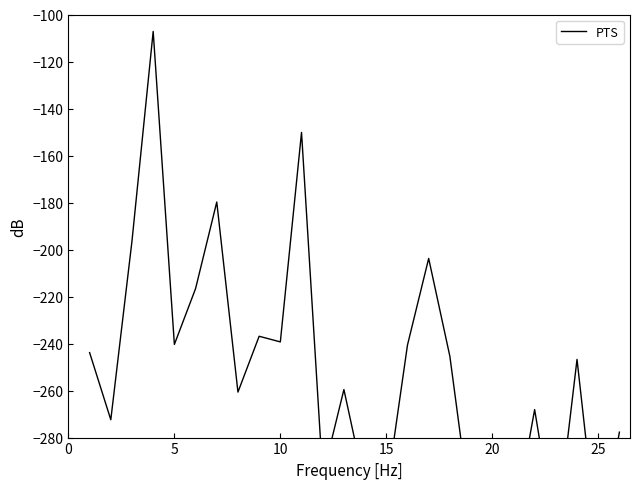

True or false: the data has more than 0 interior local peaks.

True